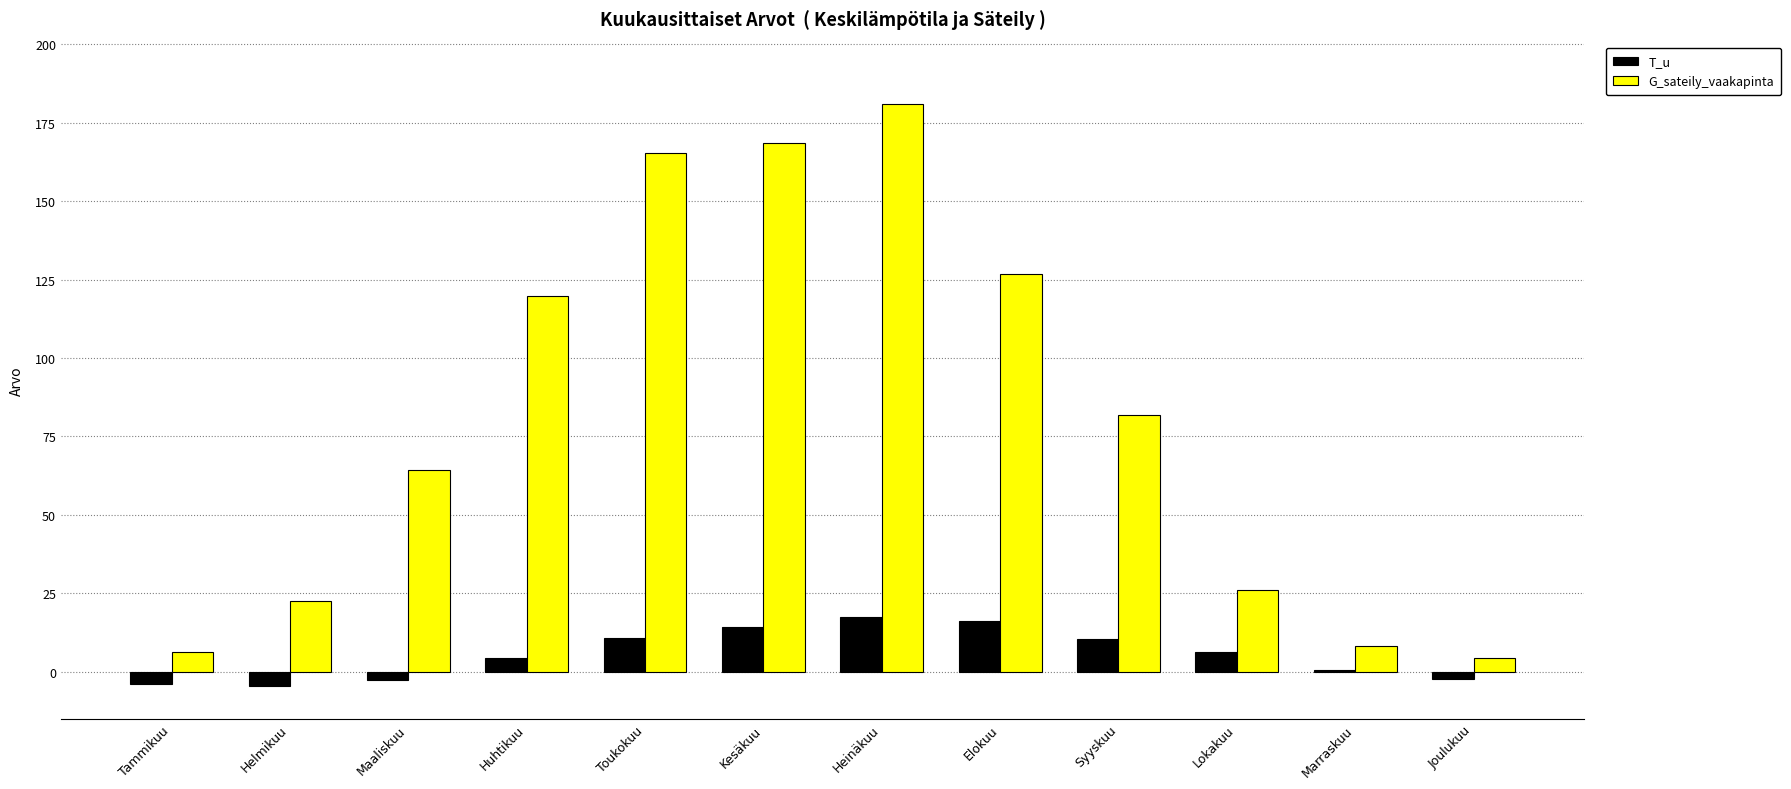

At which label is G_sateily_vaakapinta closest to 92?

Syyskuu